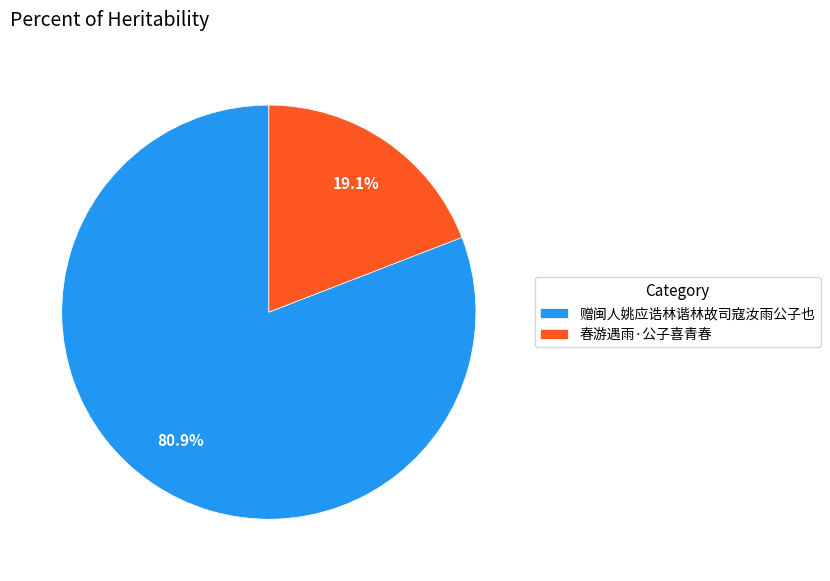

What is the largest slice in the pie chart?

赠闽人姚应诰林谐林故司寇汝雨公子也